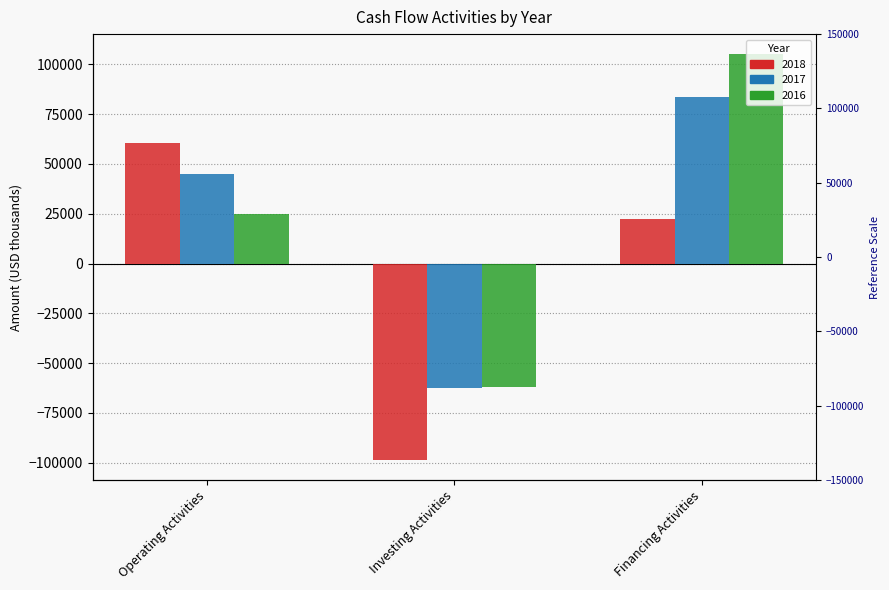

Which has a higher value, Financing Activities or Investing Activities?

Financing Activities